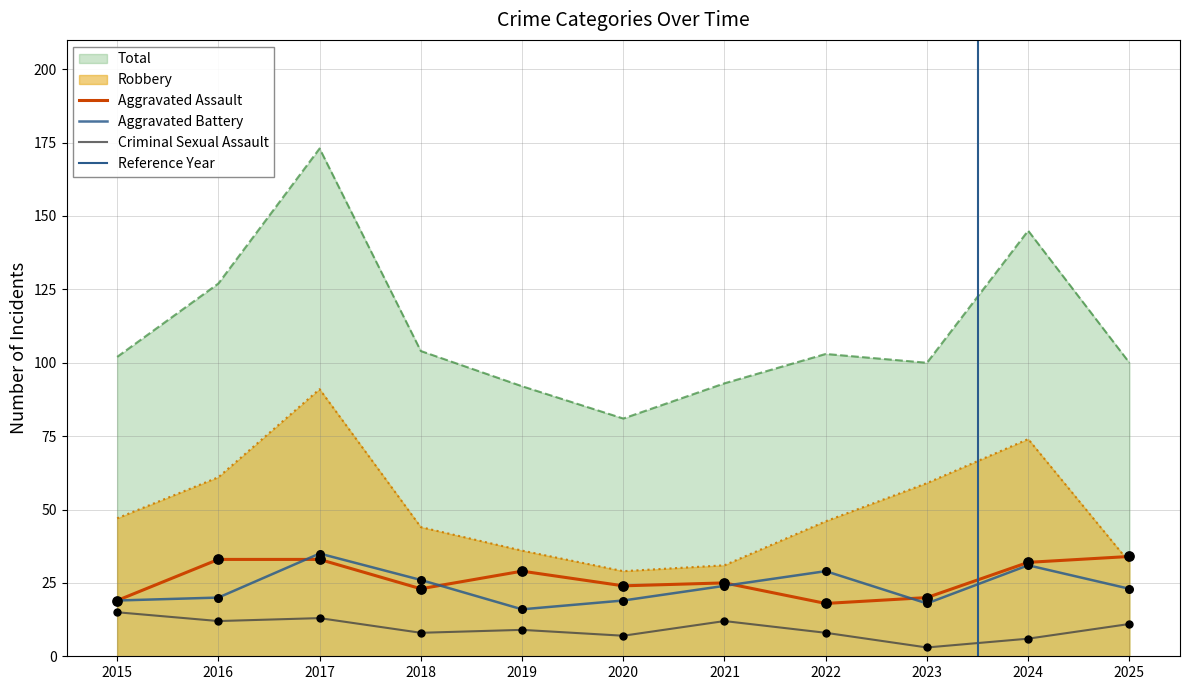

What are all the series names shown in the legend?

Aggravated Assault, Aggravated Battery, Criminal Sexual Assault, Robbery, Total